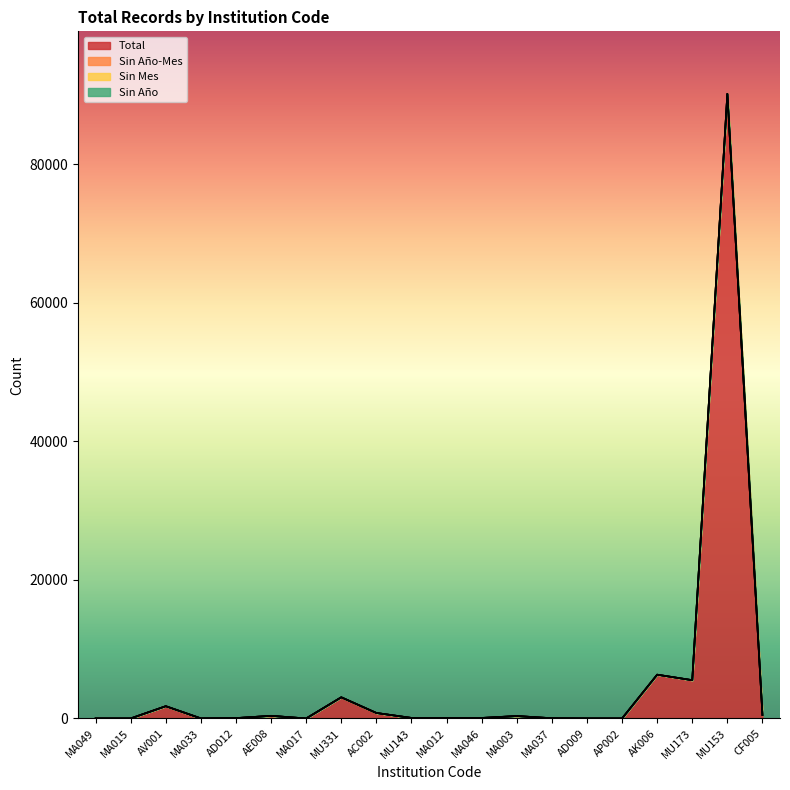

Reading left to right, extract all data points from this chart.

Total: 4	5	1772	10	54	380	1	3058	794	79	83	76	350	35	7	5	6321	5528	90167	499
Sin Año-Mes: 0	0	0	0	0	0	0	0	0	0	0	0	0	0	0	0	0	0	0	0
Sin Mes: 0	0	0	0	0	0	0	0	0	0	0	0	0	0	0	0	0	0	0	0
Sin Año: 0	0	0	0	0	0	0	0	0	0	0	0	0	0	0	0	0	0	0	0